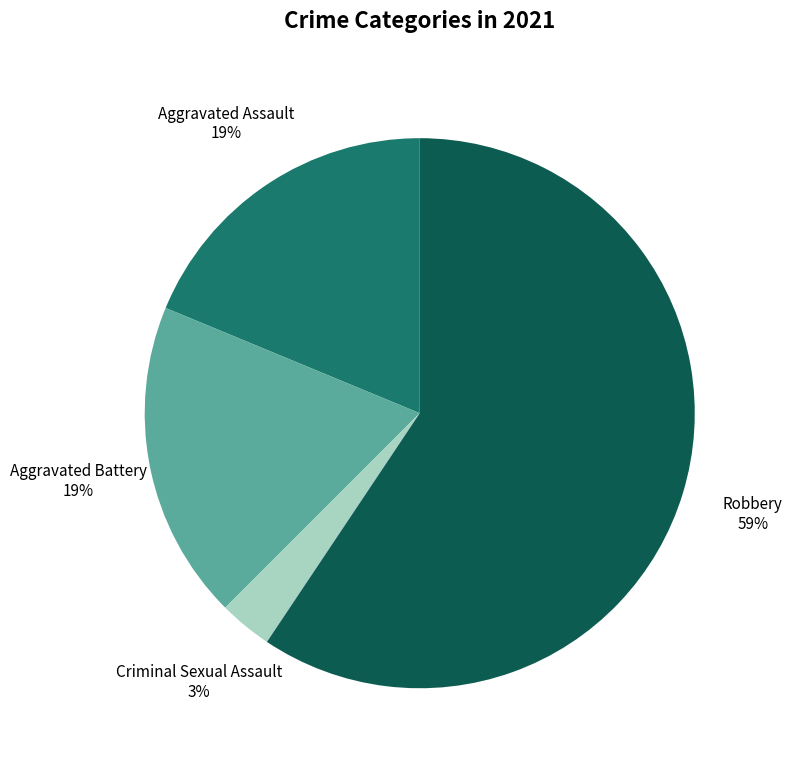

Which has a higher value, Robbery or Aggravated Assault?

Robbery